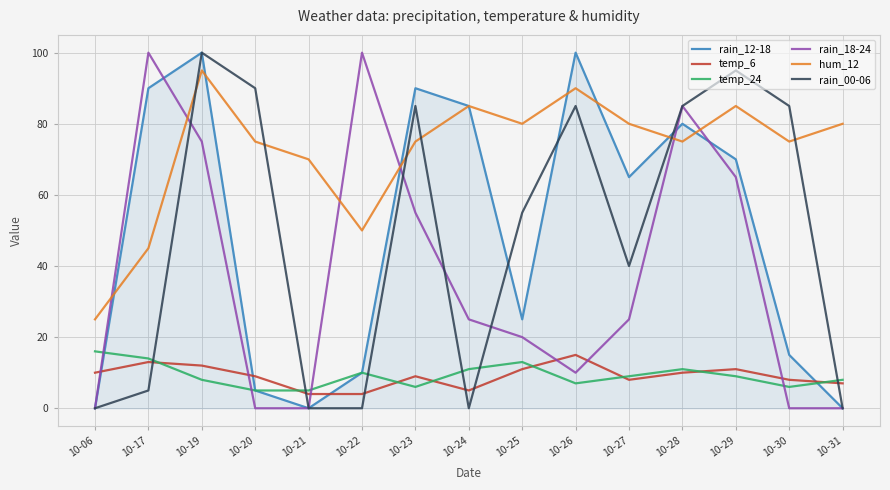

True or false: rain_12-18 and temp_6 intersect in this chart.

True